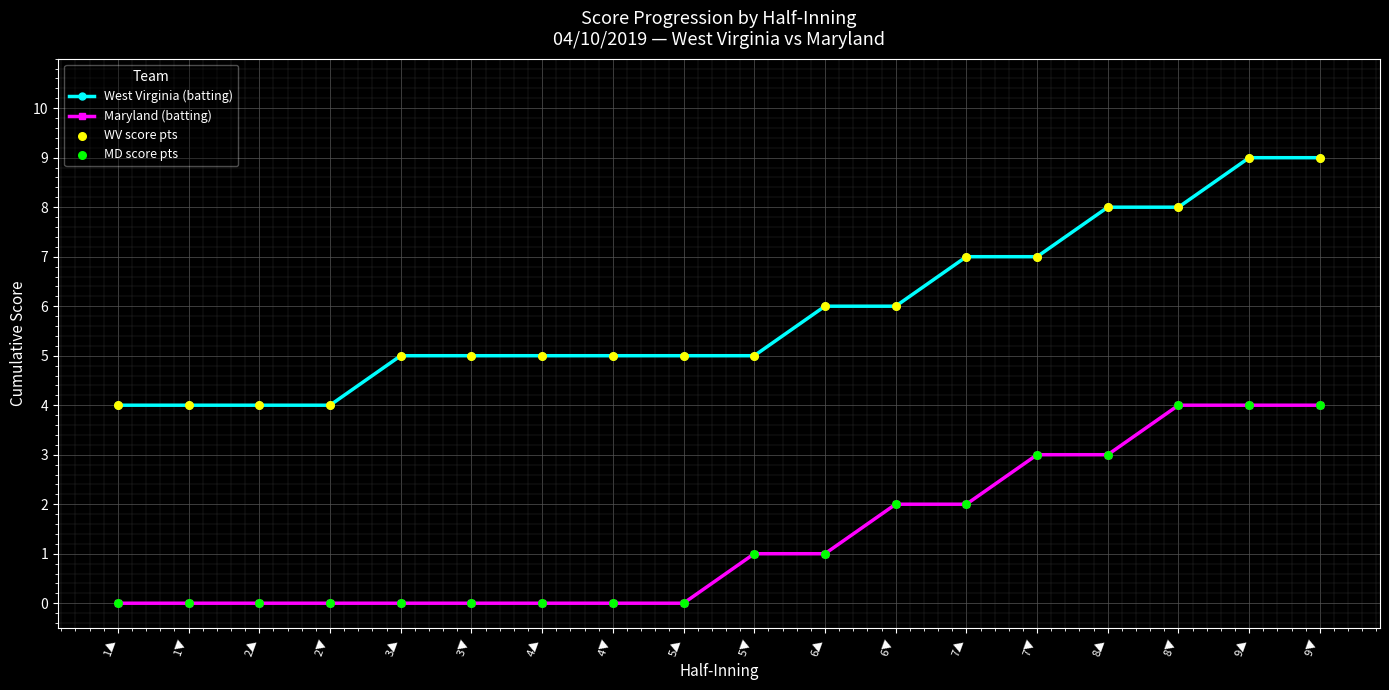

Is the value of Maryland (batting) at 1▼ greater than the value of West Virginia (batting) at 4▼?

No